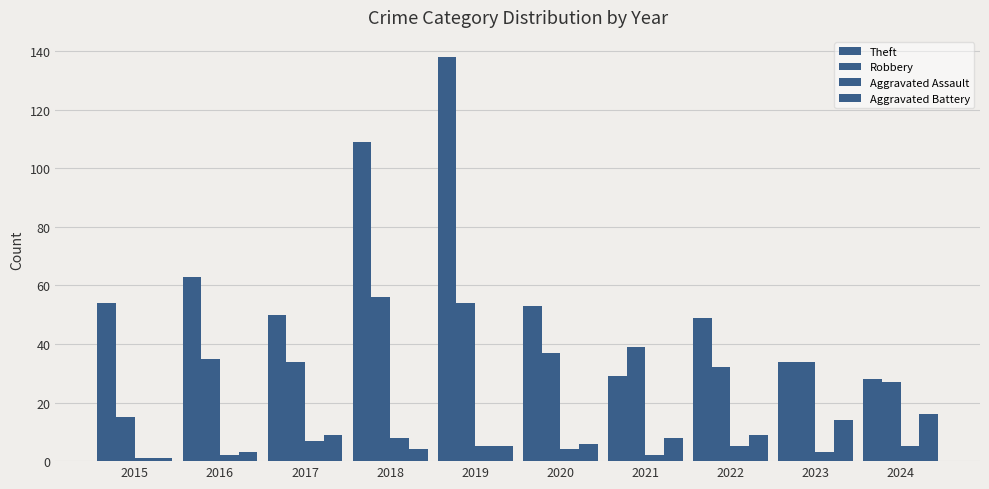

Which series has the widest spread of values?

Theft